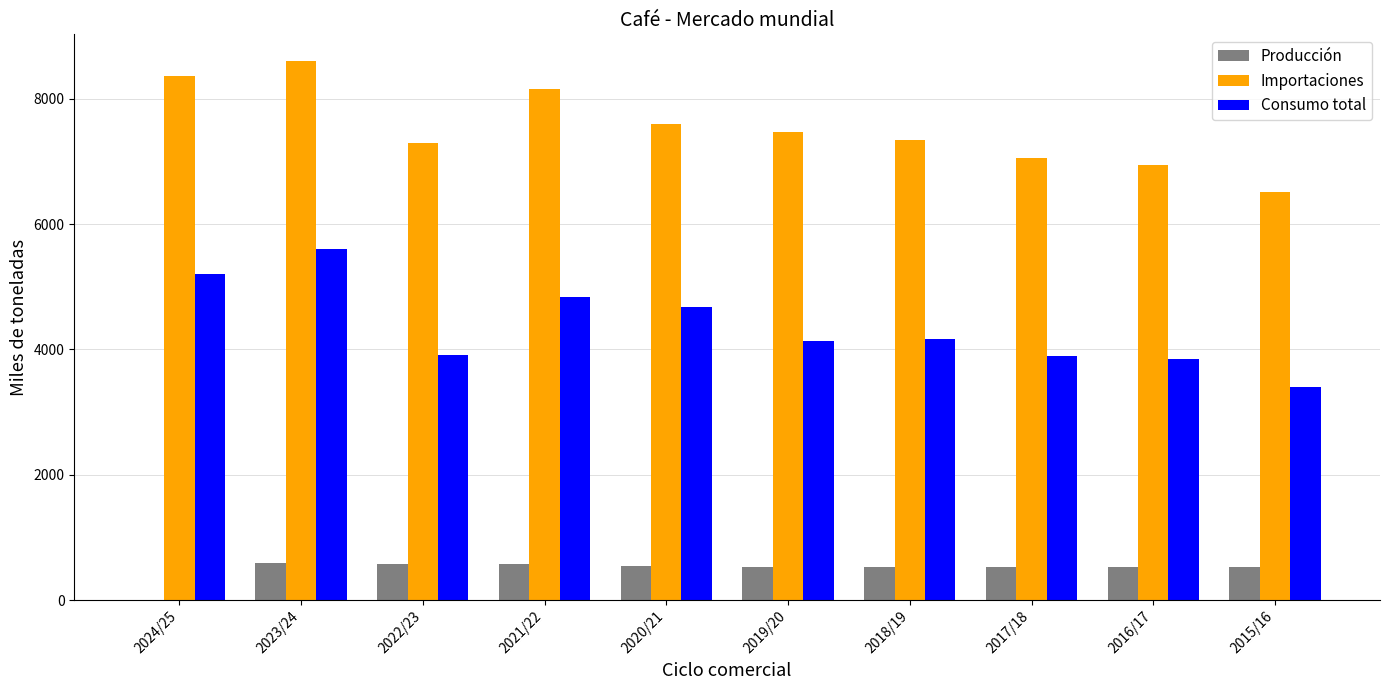

Which series changed the most between 2024/25 and 2017/18?

Consumo total